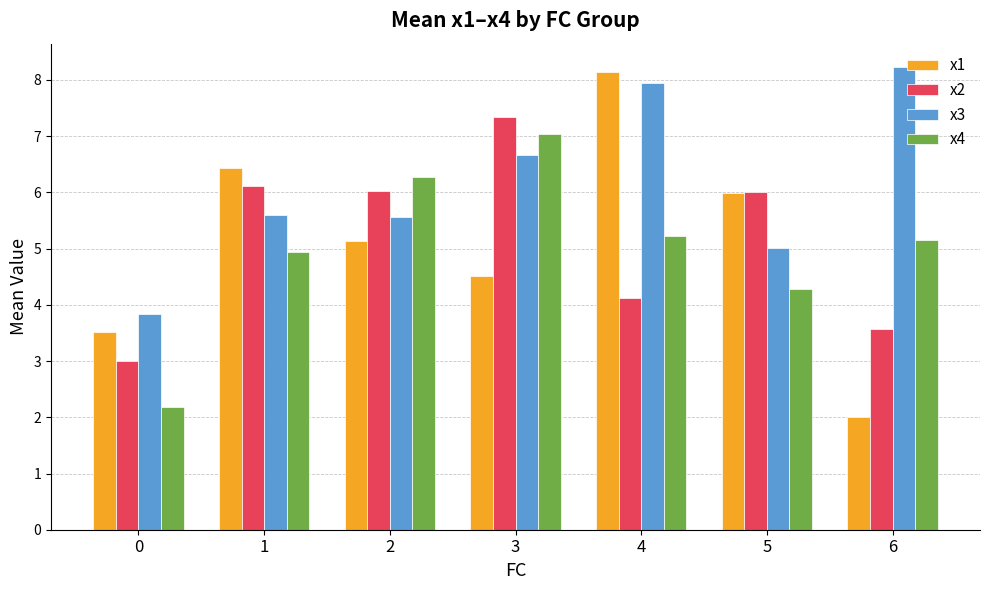

Reading left to right, extract all data points from this chart.

x1: 0=3.5	1=6.4	2=5.1	3=4.5	4=8.1	5=6.0	6=2.0
x2: 0=3.0	1=6.1	2=6.0	3=7.3	4=4.1	5=6.0	6=3.6
x3: 0=3.8	1=5.6	2=5.6	3=6.7	4=7.9	5=5.0	6=8.2
x4: 0=2.2	1=4.9	2=6.3	3=7.0	4=5.2	5=4.3	6=5.2